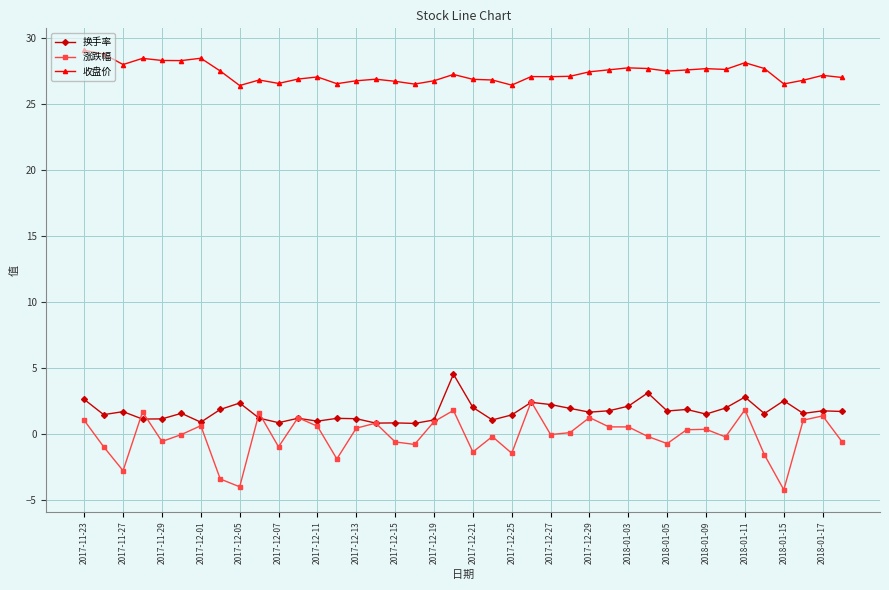

True or false: 换手率 and 收盘价 intersect in this chart.

False